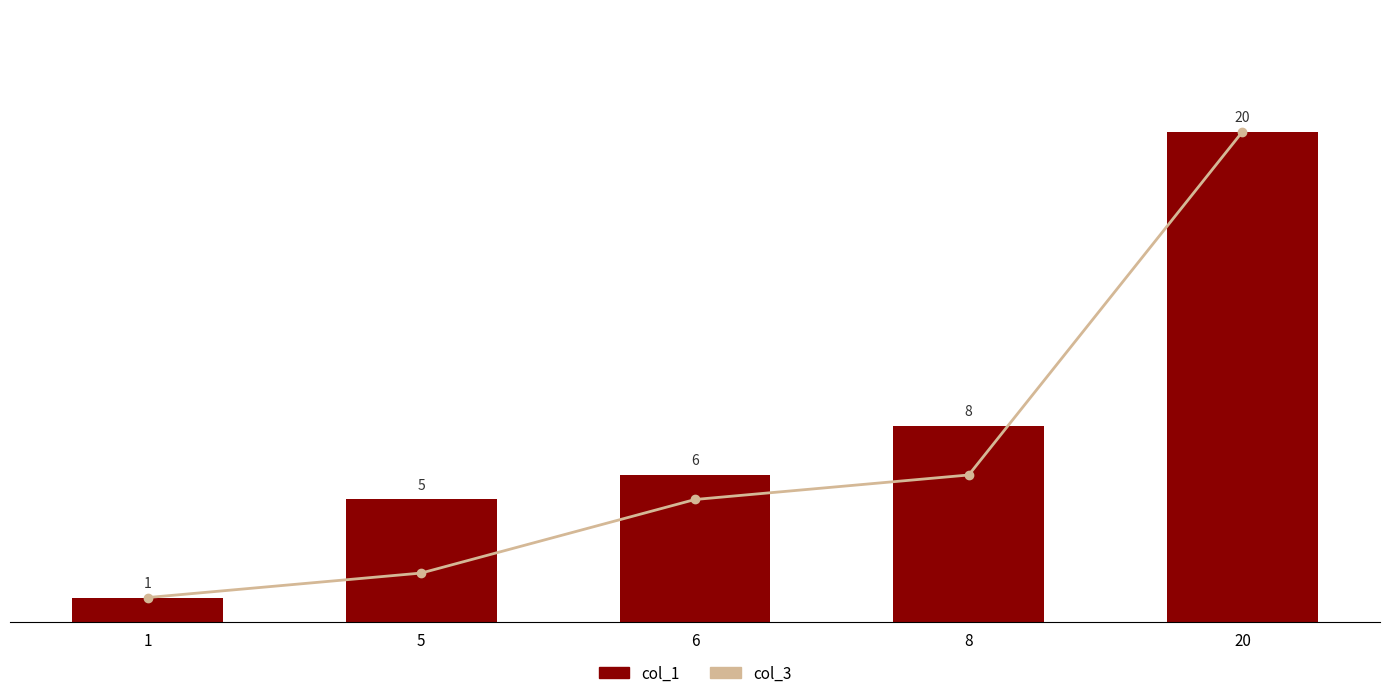

What is the difference between the second highest and minimum values in the col_3 series?

5